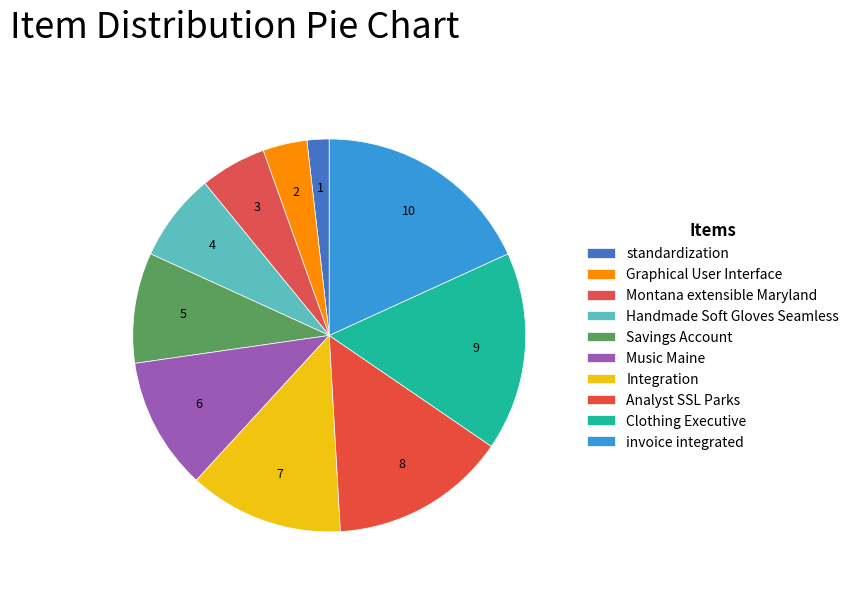

How many segments does this pie chart have?

10